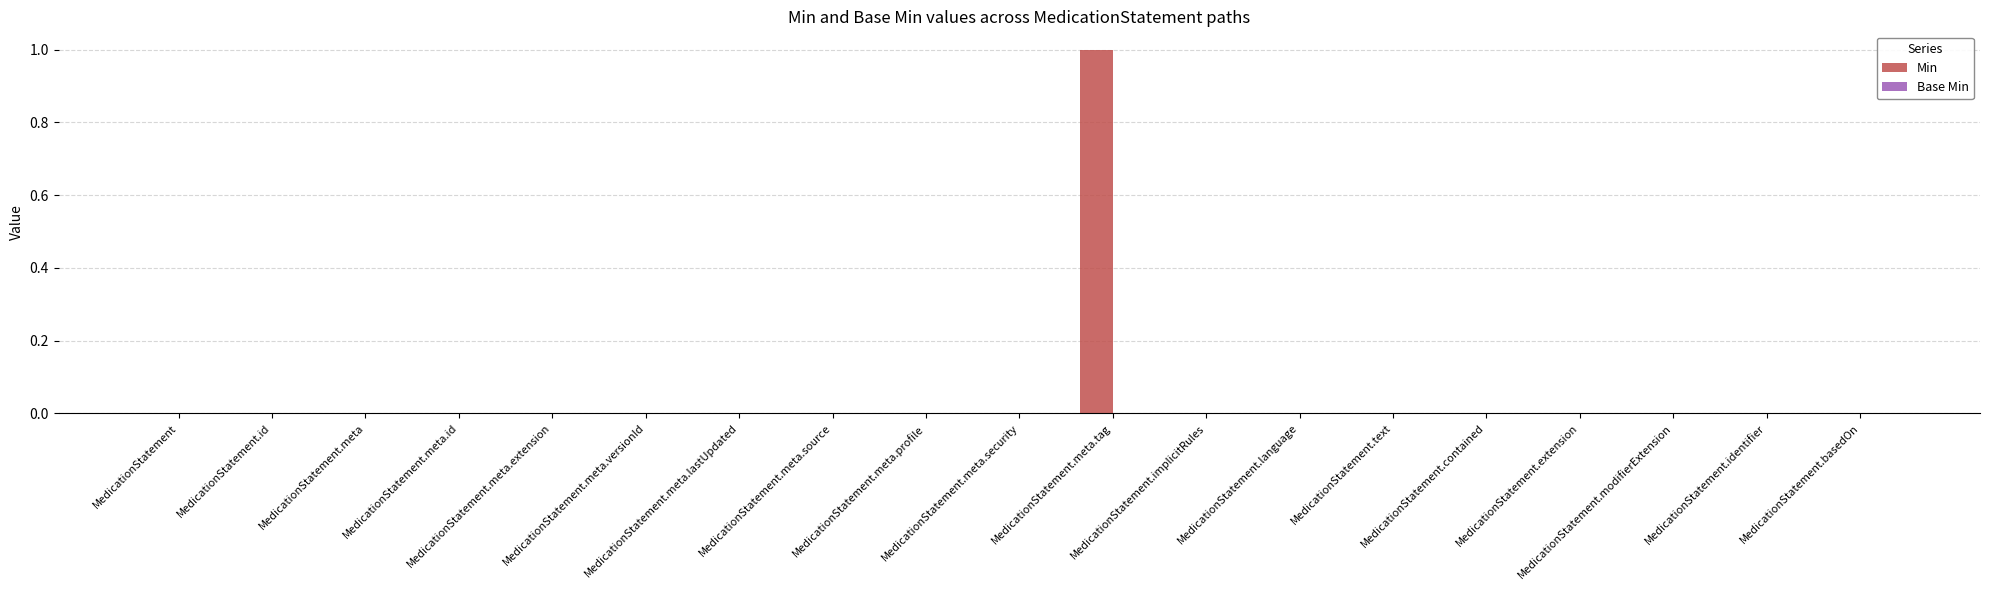

How many data points does each series have?

19